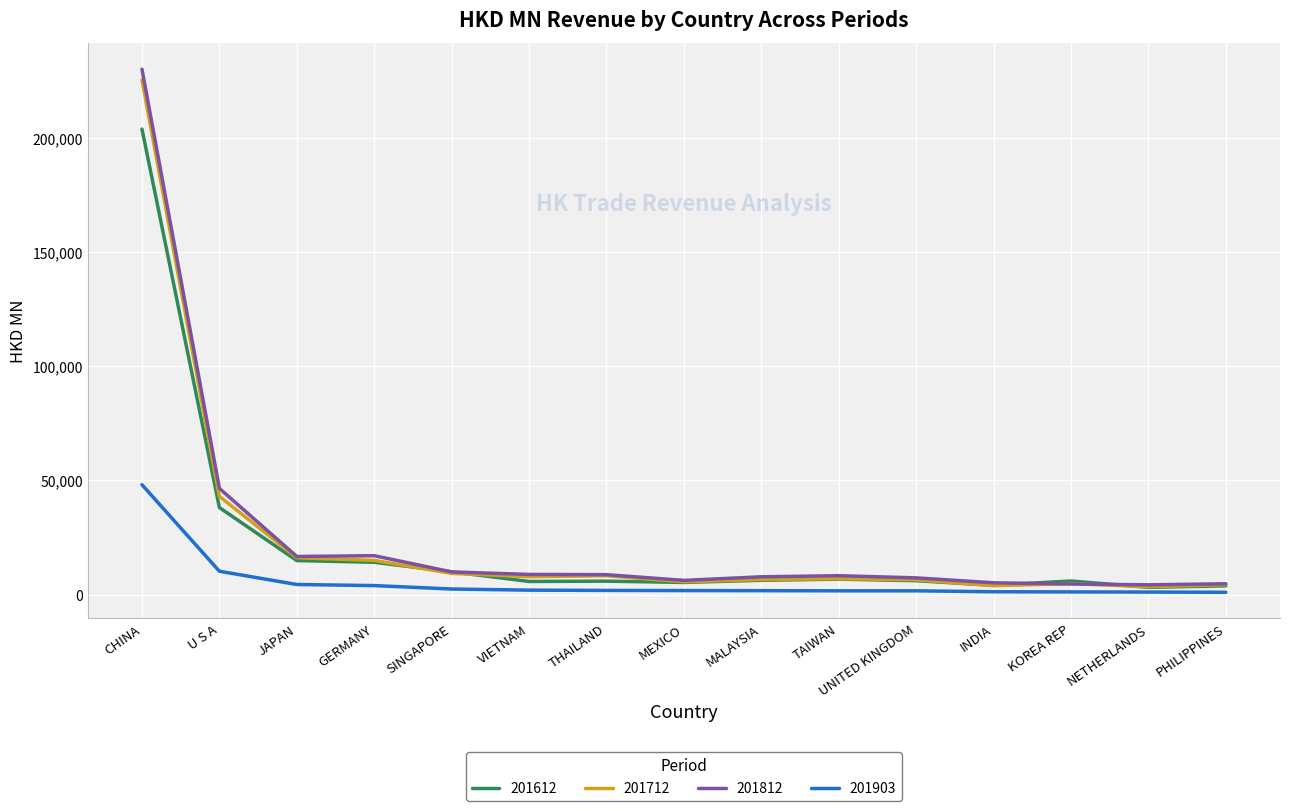

At which label does 201612 reach its peak?

CHINA